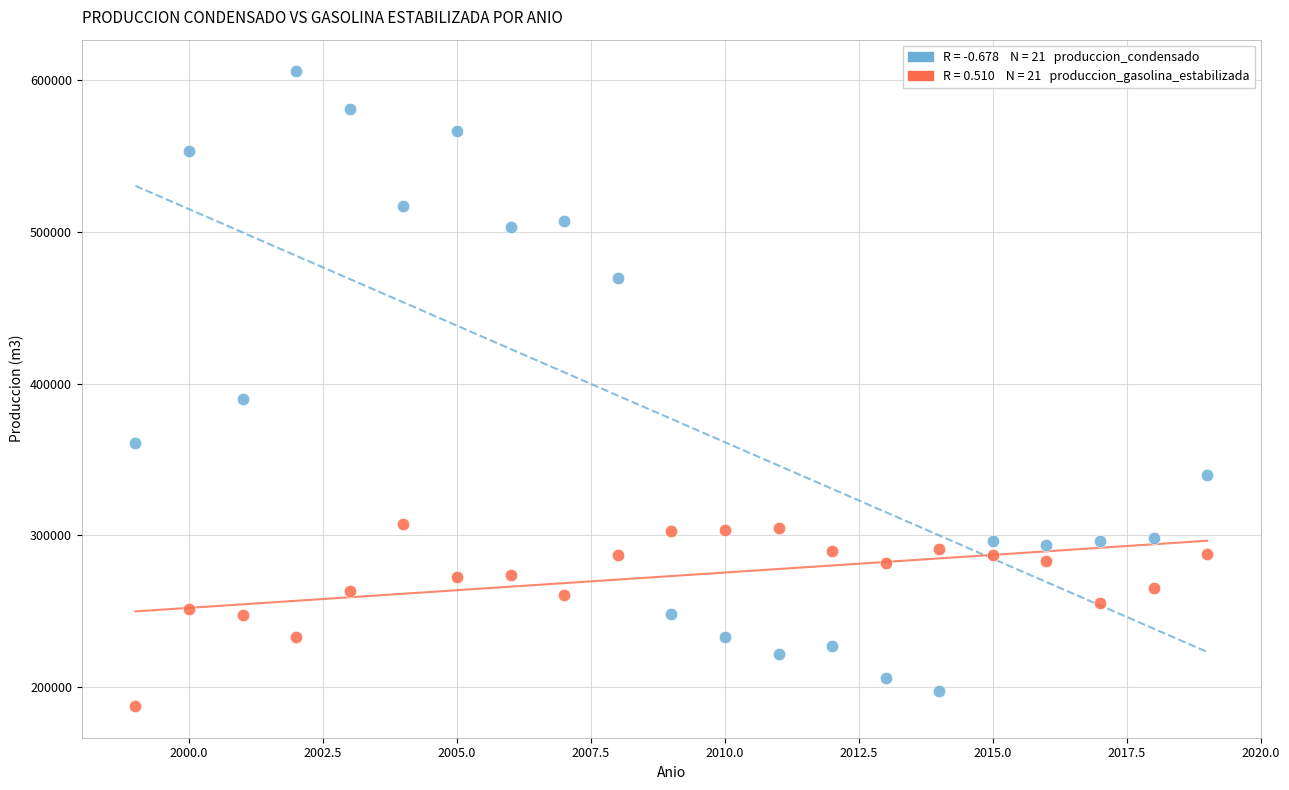

Across all series, what Y value is closest to 396641?

389851.3